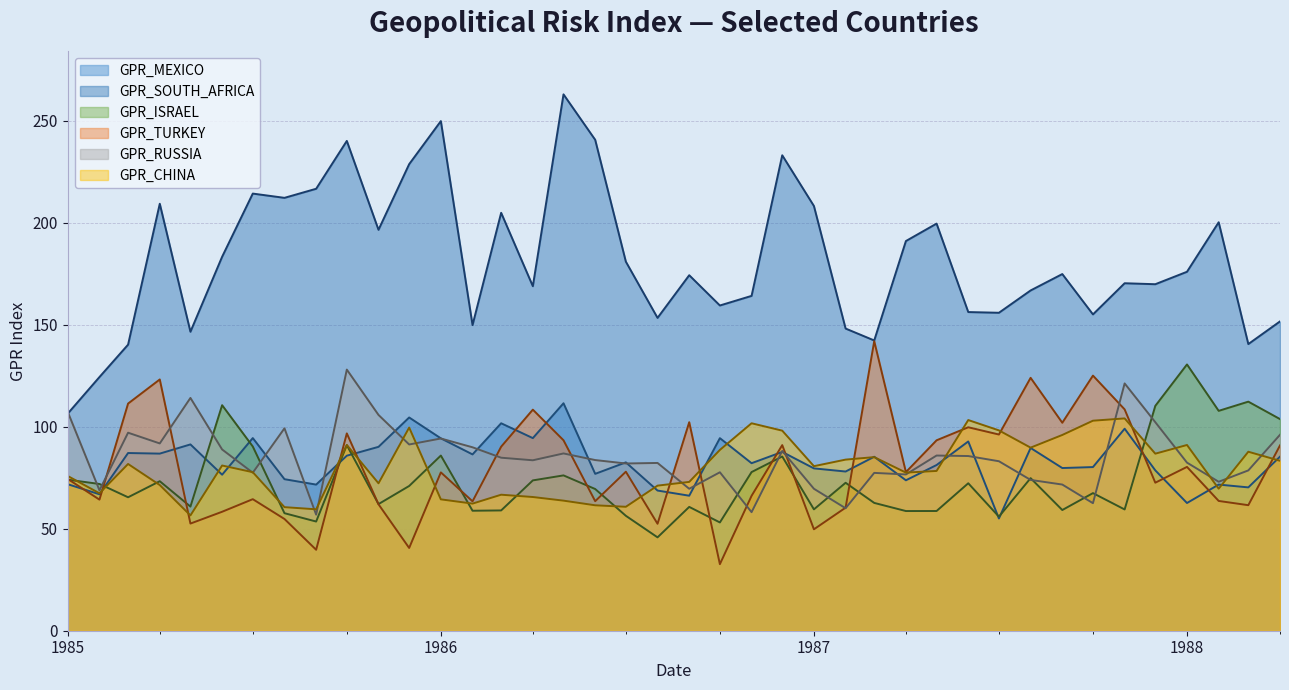

What is the spread (max minus min) of values at 1985-05-01?

94.1